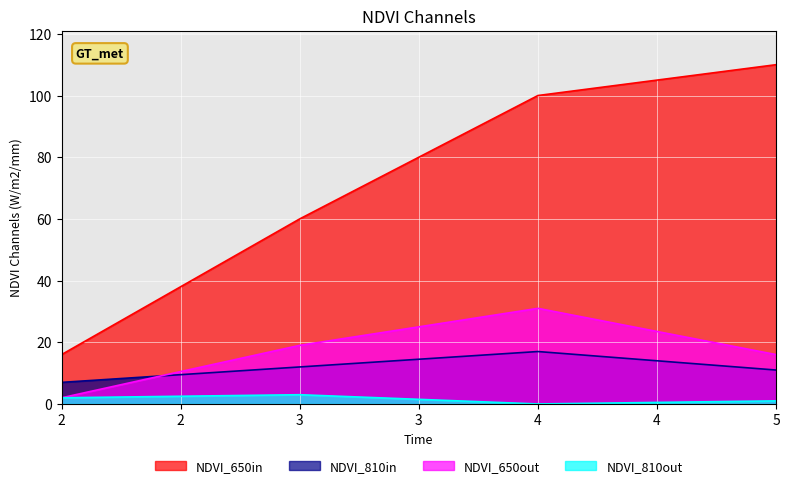

Does the chart display data point markers on the line(s)?

No